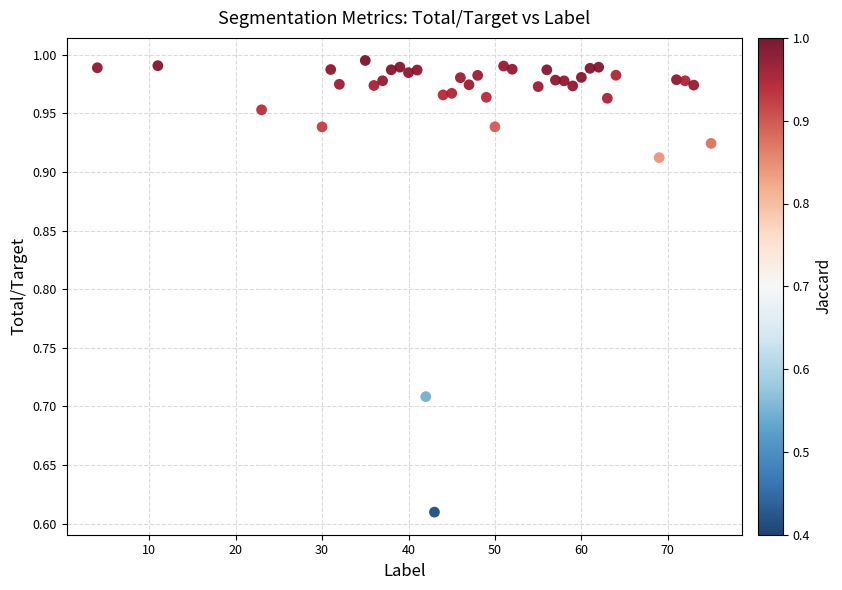

What is the range of X values (max minus min)?

71.0